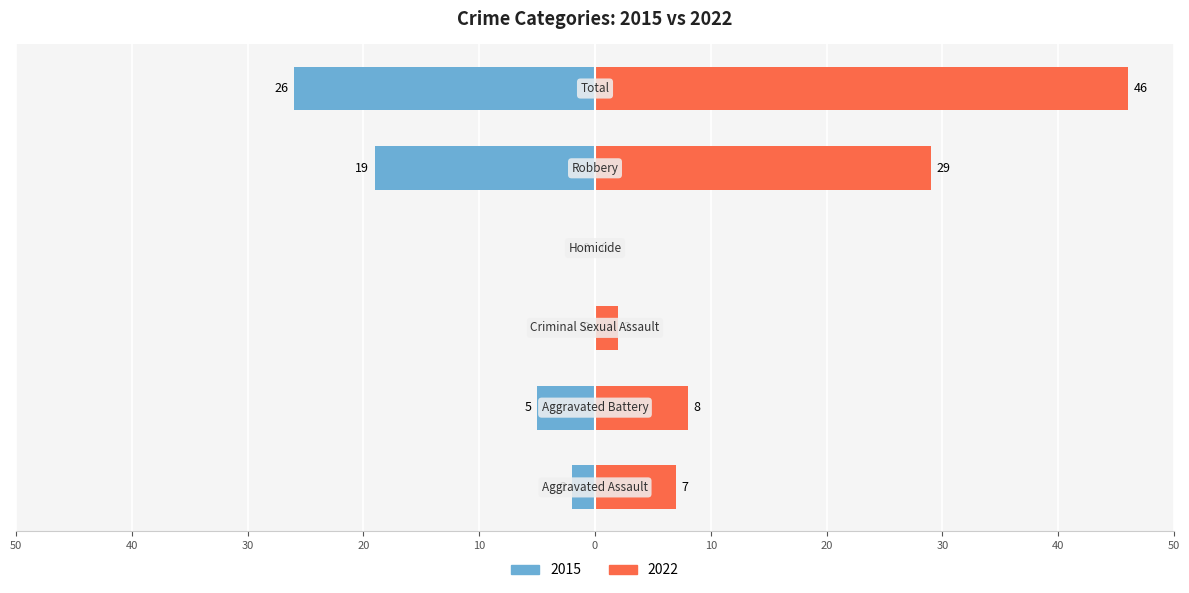

Which series changed the most between Homicide and Robbery?

Right